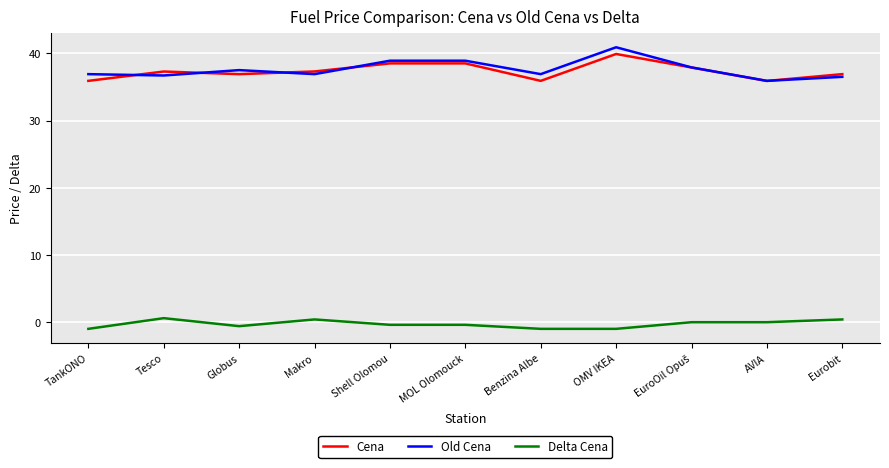

True or false: Old Cena has more than 1 interior local peaks.

True